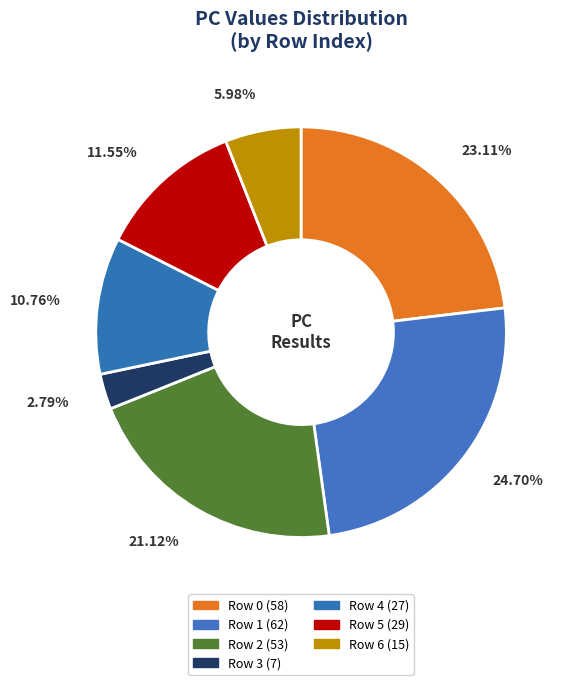

Rank the categories by value from highest to lowest.

Row 1, Row 0, Row 2, Row 5, Row 4, Row 6, Row 3